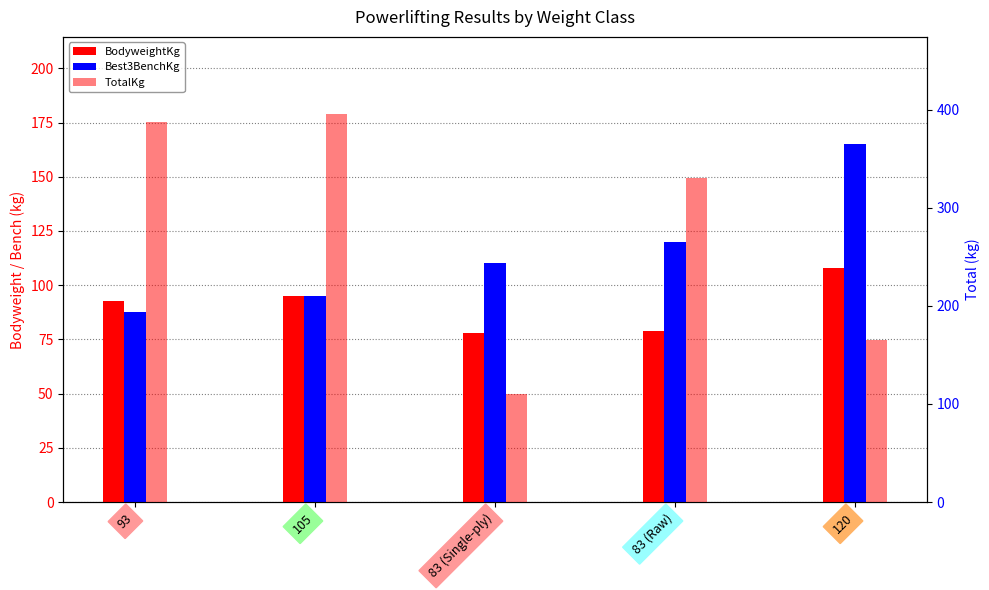

Rank the series at 93 from lowest to highest value.

Best3BenchKg, BodyweightKg, TotalKg